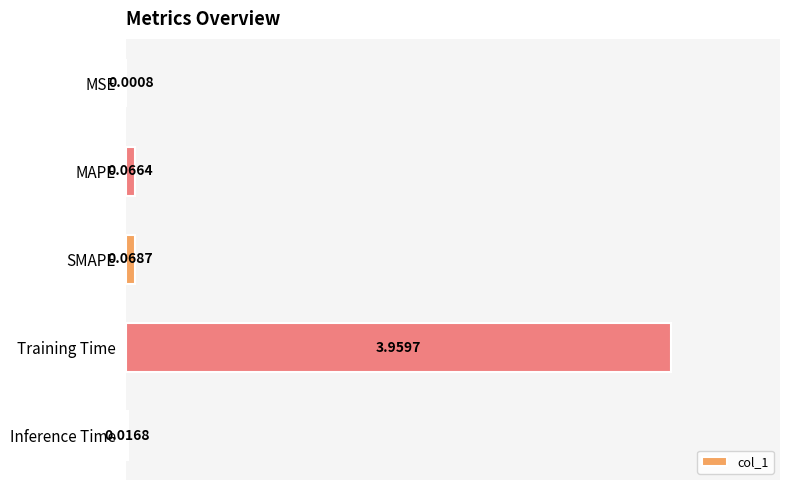

Where is the data nearest to the value 1?

SMAPE